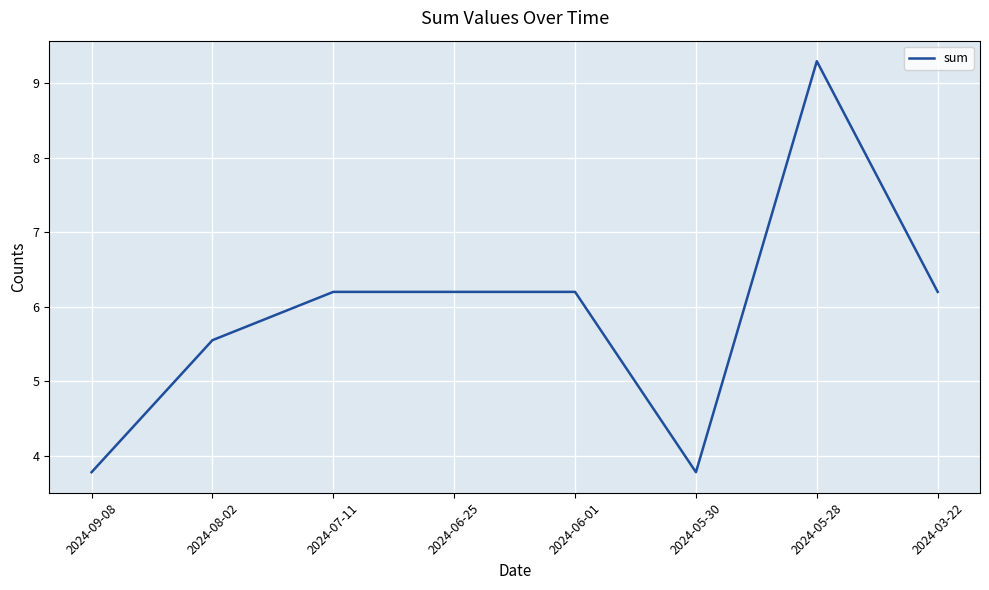

What position from the right is 2024-06-01?

4